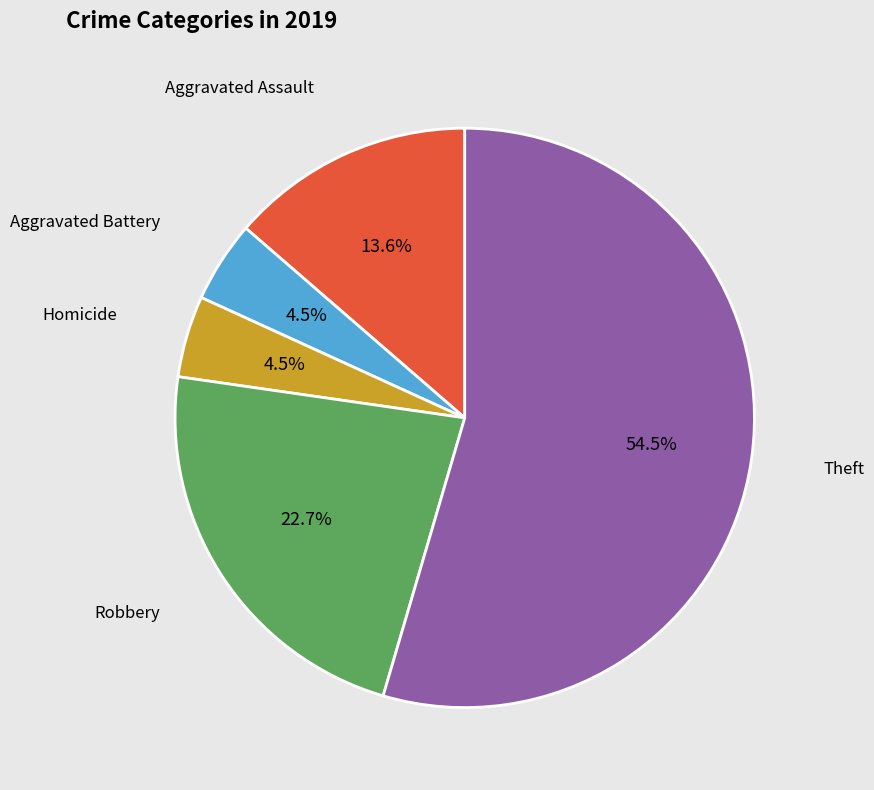

Is there a majority slice in this chart?

Yes